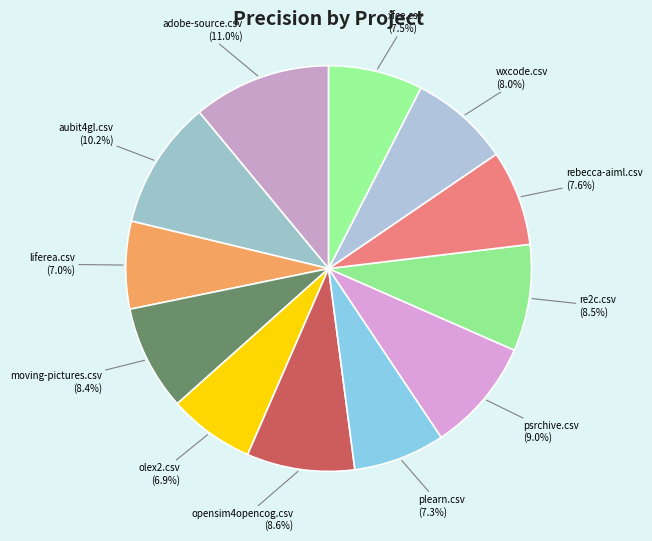

Count the number of slices in the pie.

12